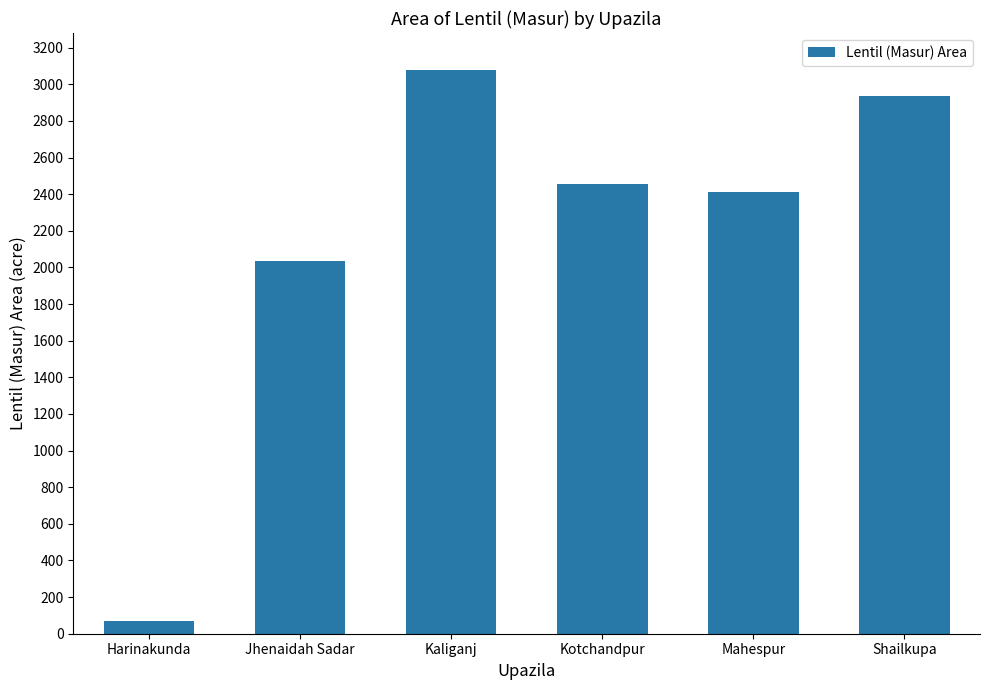

What is the change in value from Jhenaidah Sadar to Kotchandpur?

+423